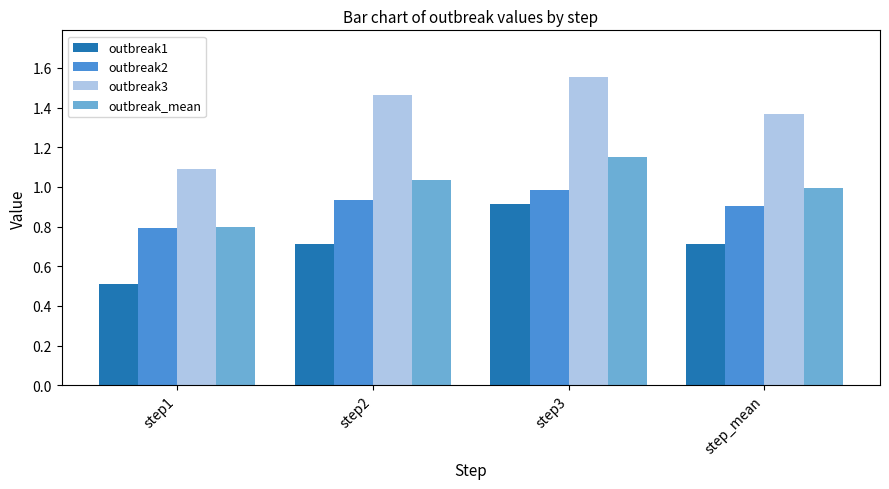

What is the difference between the maximum and minimum values in the outbreak1 series?

0.4